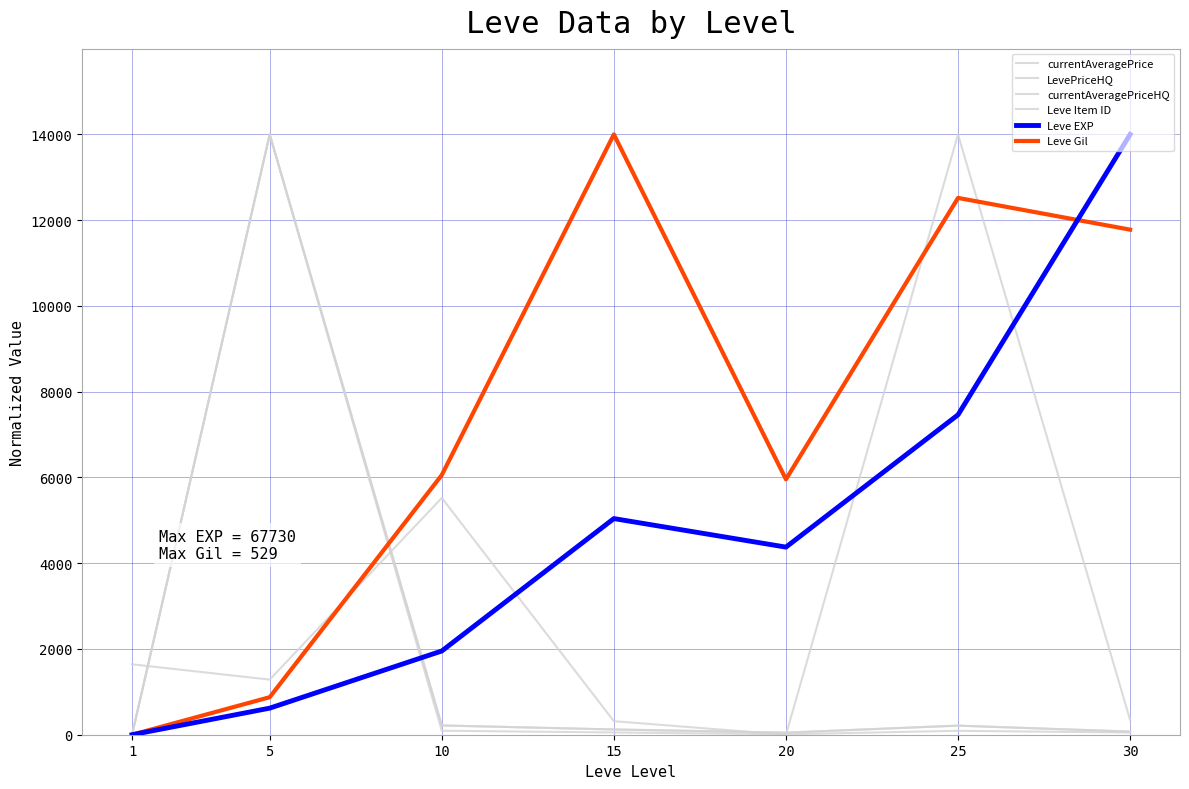

True or false: currentAveragePriceHQ and LevePriceHQ intersect in this chart.

False